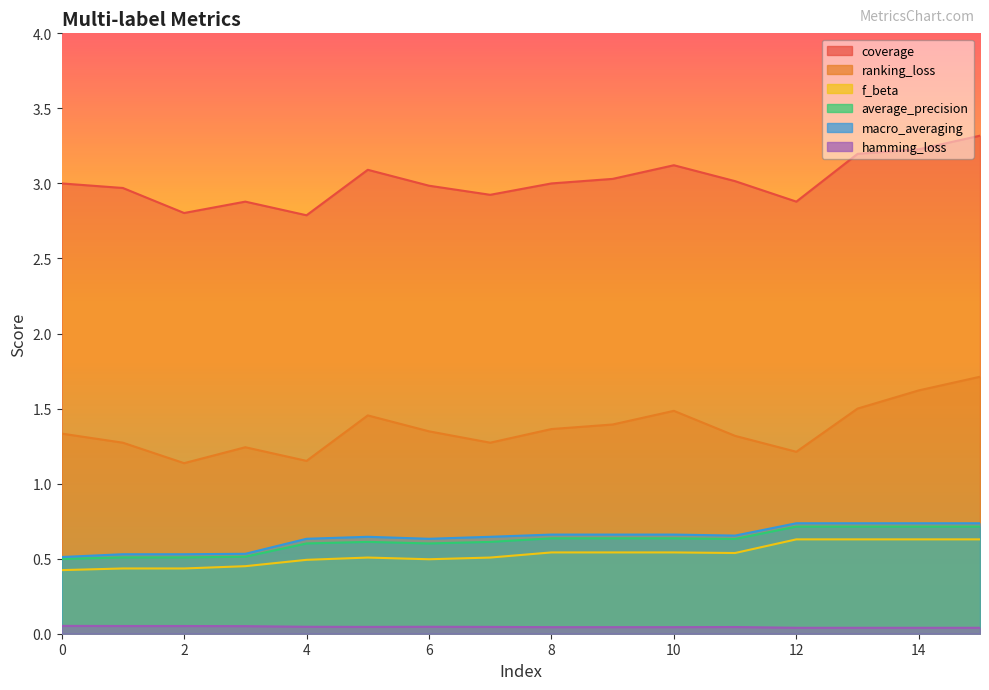

At which label does coverage first exceed 3?

5